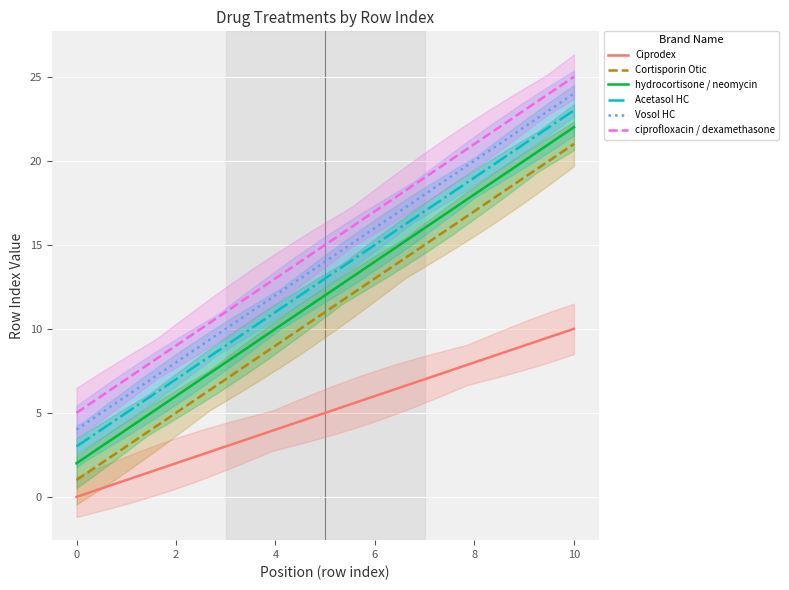

True or false: Vosol HC has a value of 16 at 6.

True